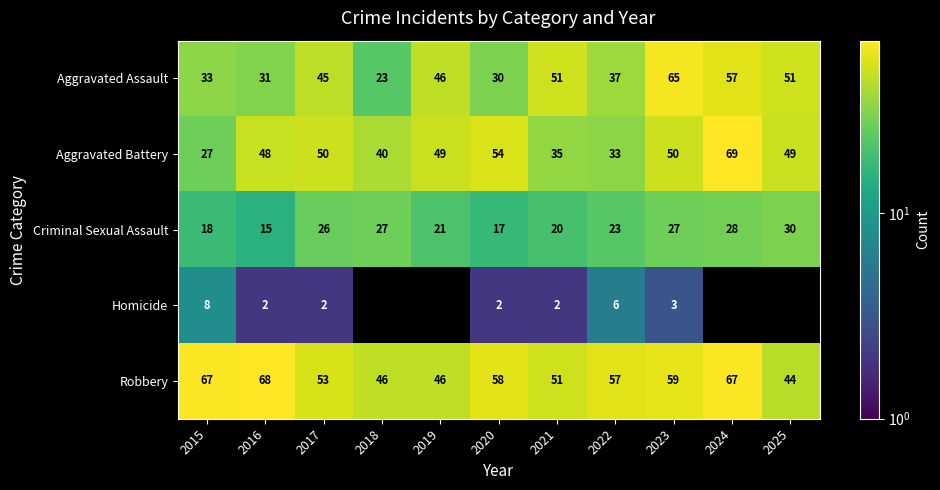

How many categories are shown in the chart?

11